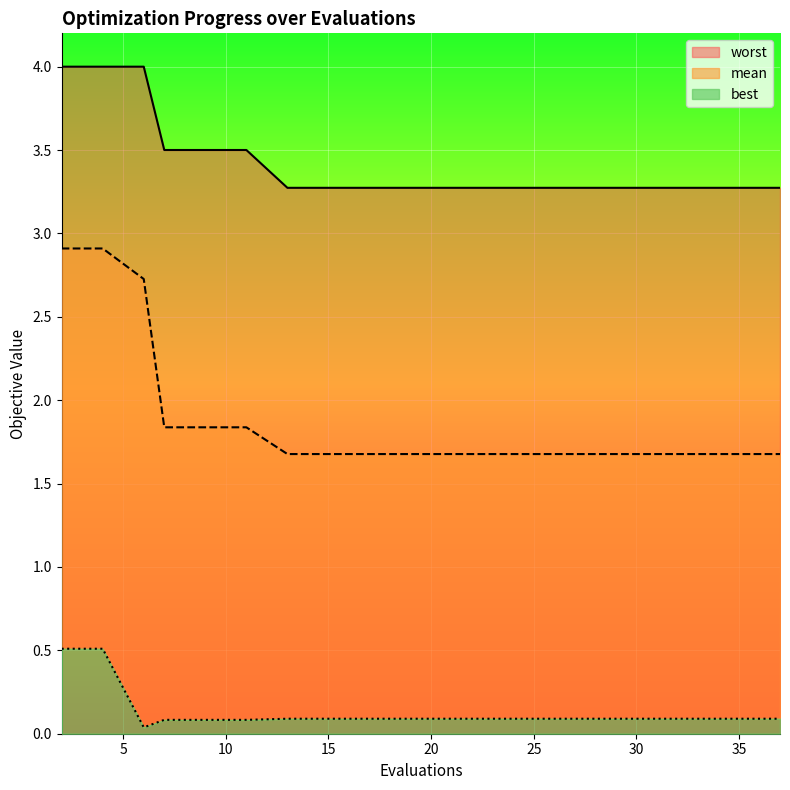

What is the average value of the best series?

0.1